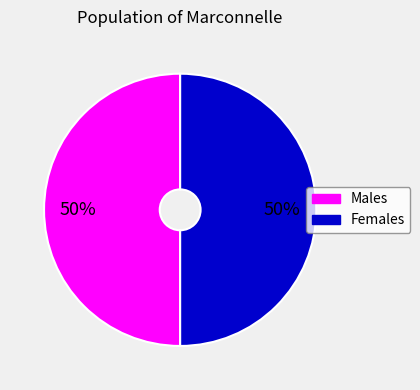

To the nearest percent, what is the average slice percentage?

50%